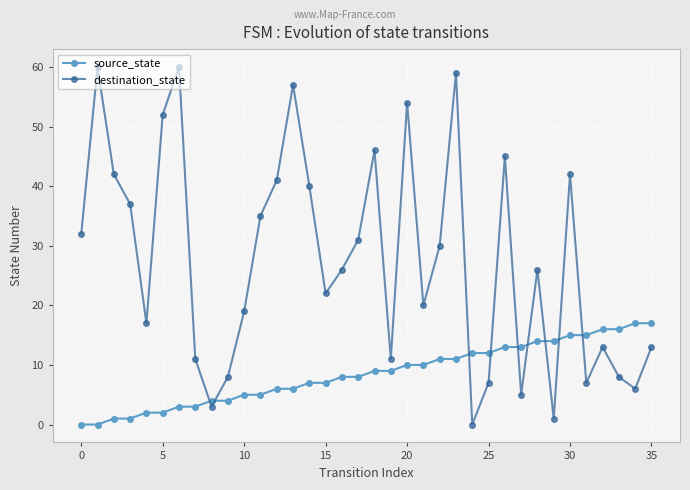

What is the value of the source_state point at the 28th from the left?

13